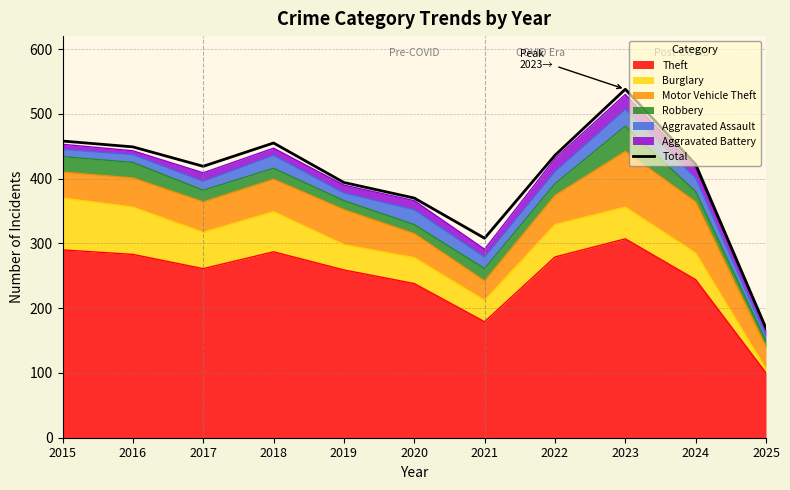

How many values are below 422?

5